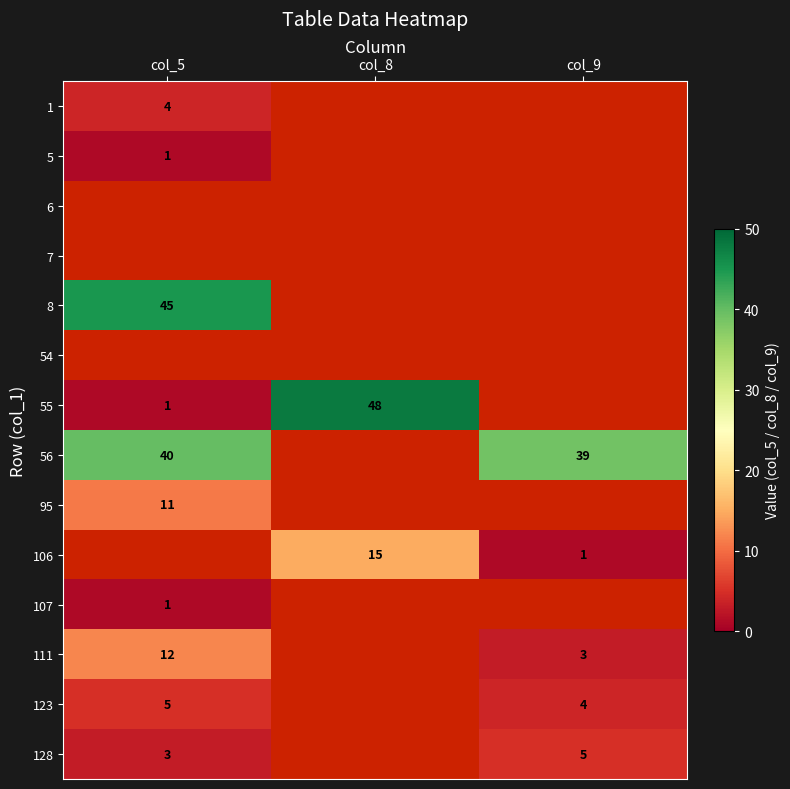

Is it true that 8 equals 45 at col_5?

True